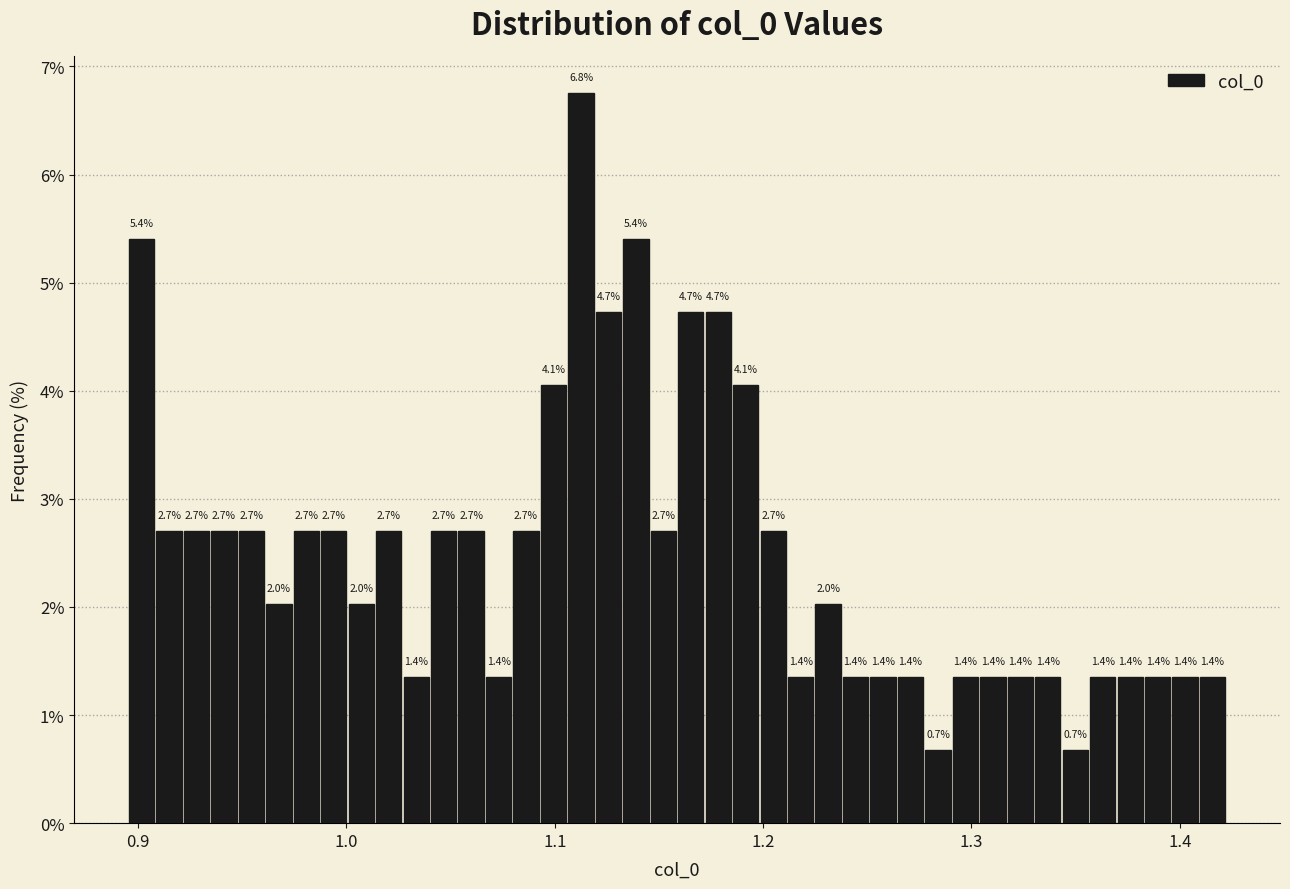

Read against the x-axis, roughly where is the centre of the tallest bar?

1.11